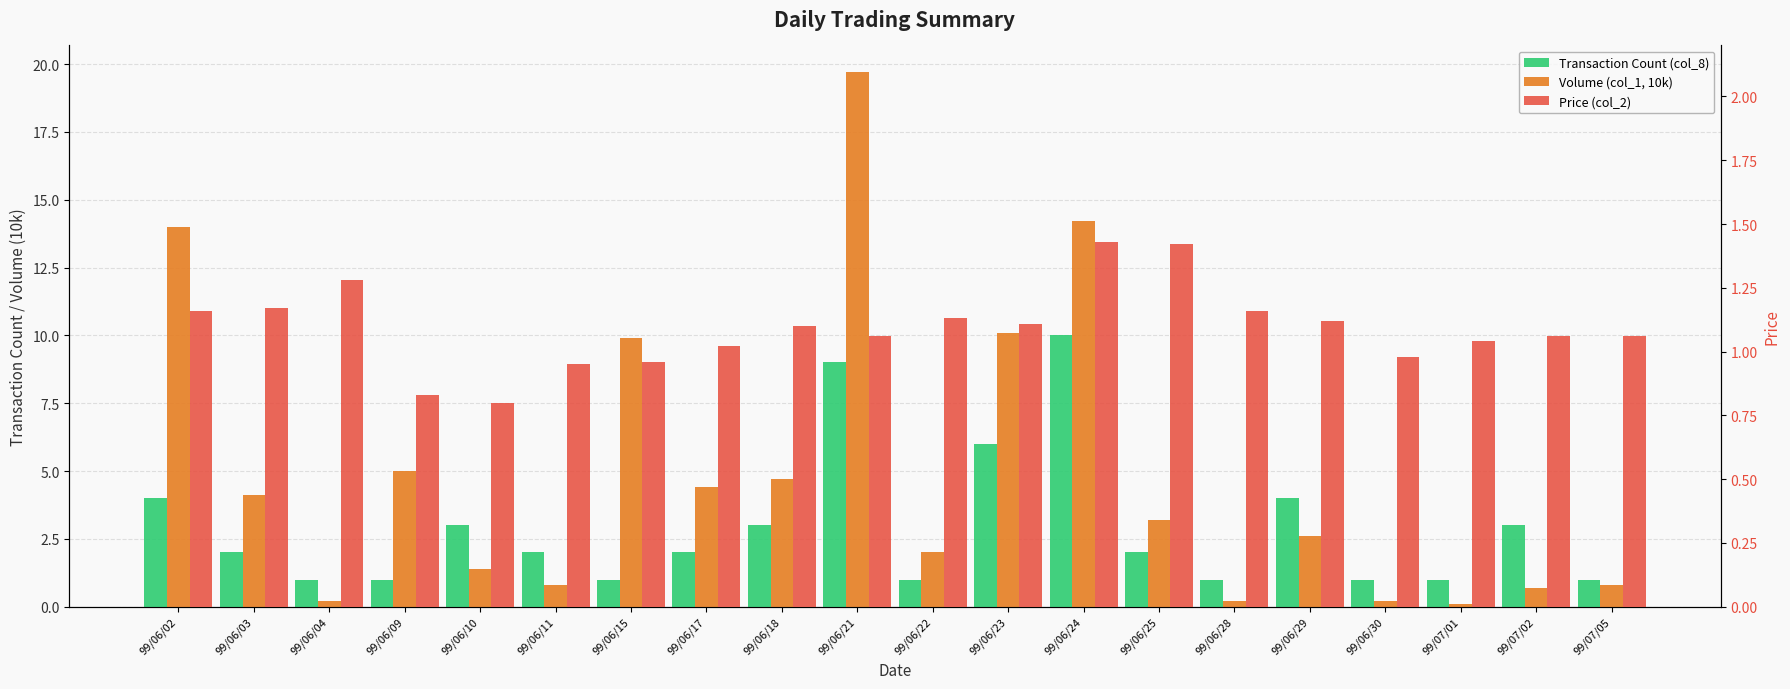

What is the label of the 5th bar from the left?

99/06/10